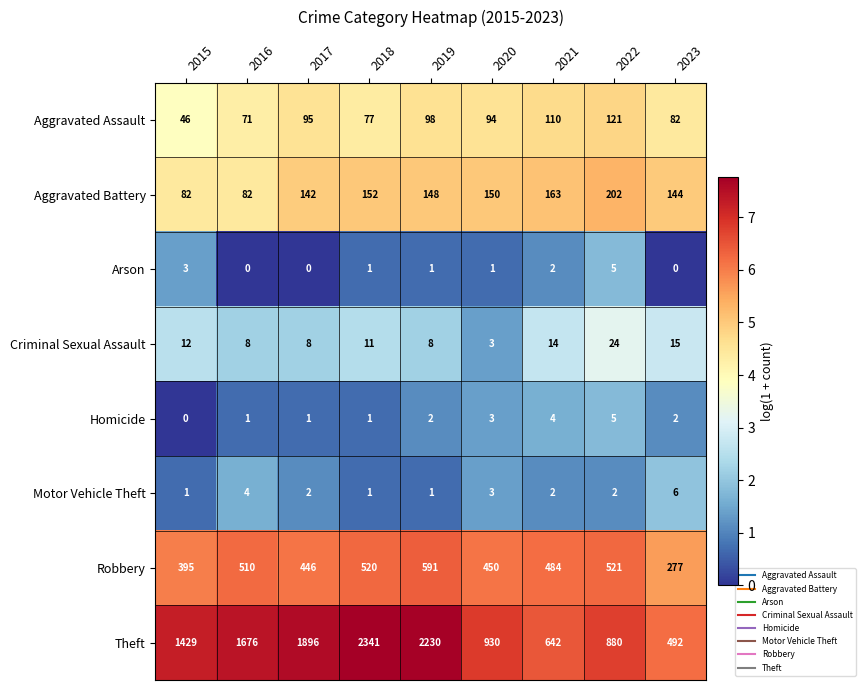

Is the value of Criminal Sexual Assault at 2022 greater than the value of Aggravated Assault at 2017?

No